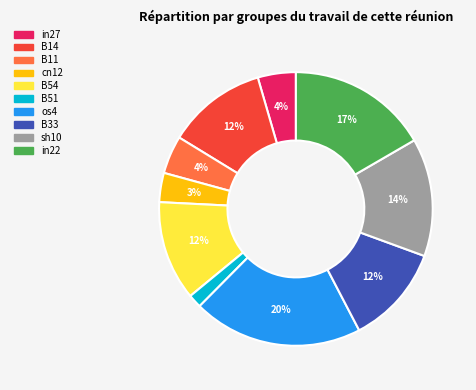

Between B11 and os4, which is larger?

os4